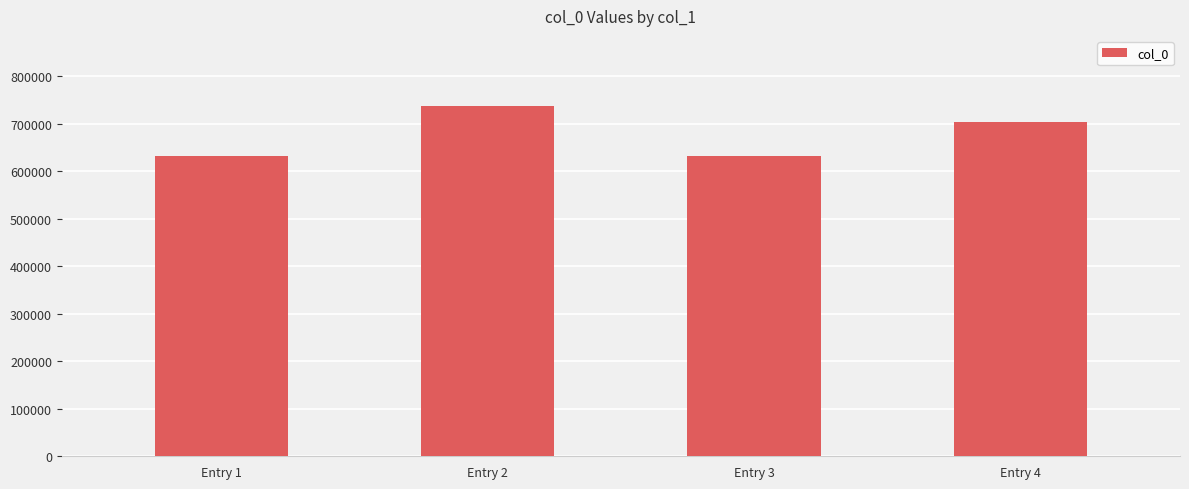

How many series are shown in this chart?

1